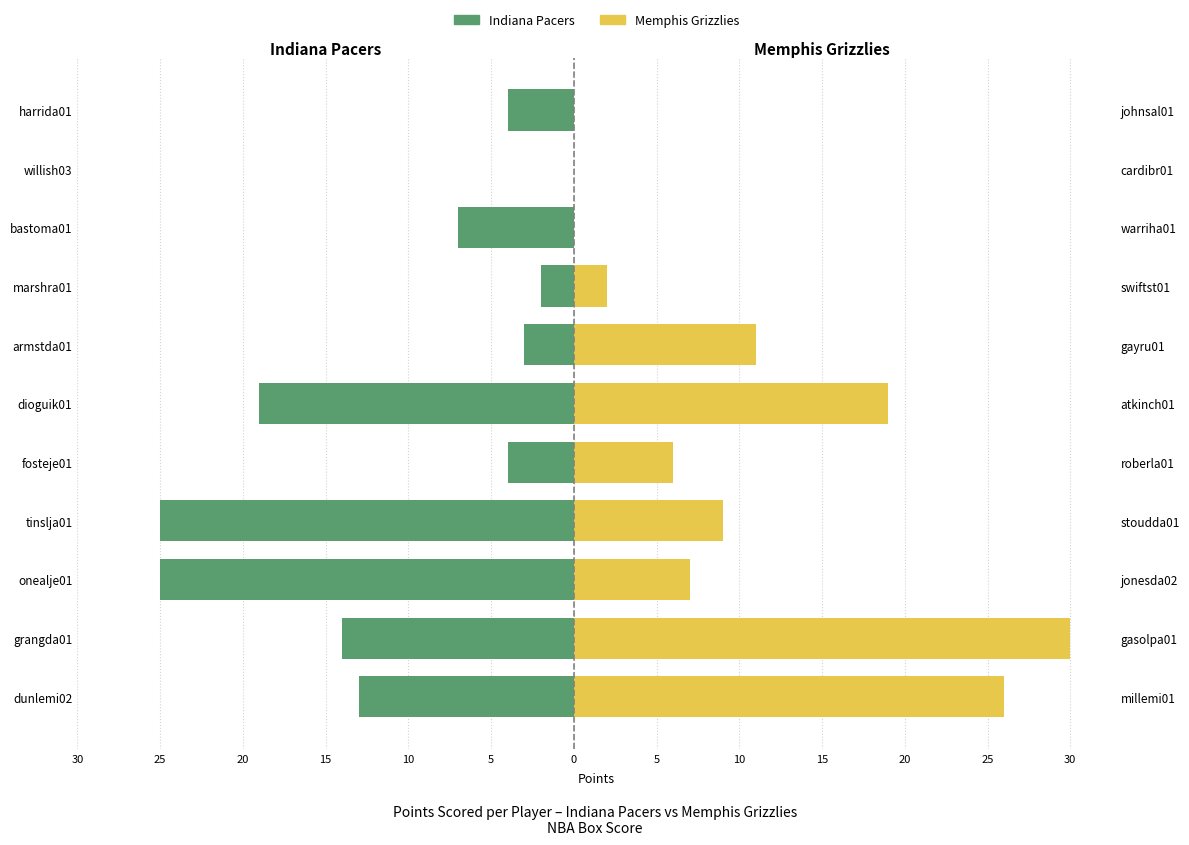

Reading left to right, transcribe all the data shown in this chart.

Indiana Pacers: -13	-14	-25	-25	-4	-19	-3	-2	-7	0	-4
Memphis Grizzlies: 26	30	7	9	6	19	11	2	0	0	0